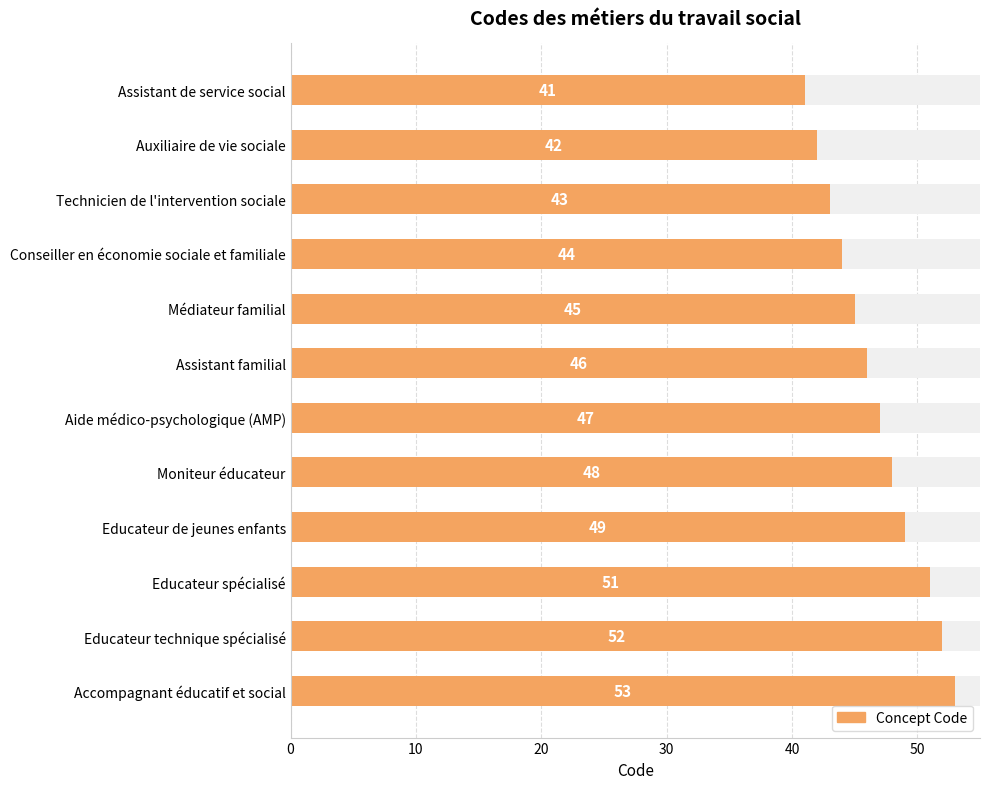

What is the approximate value at Accompagnant éducatif et social, to the nearest 10?

50